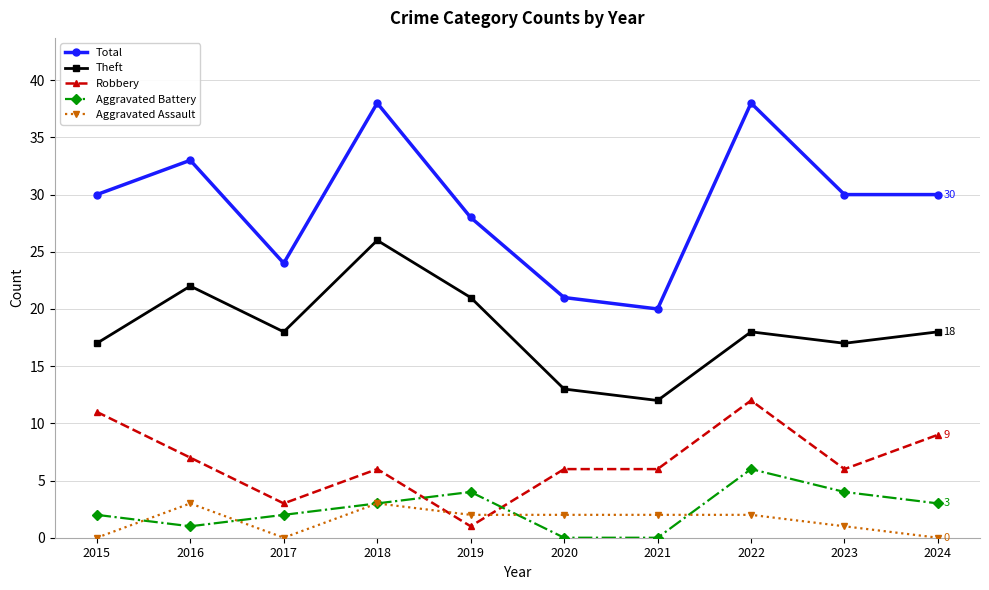

How many interior local valleys does the Theft series have?

3